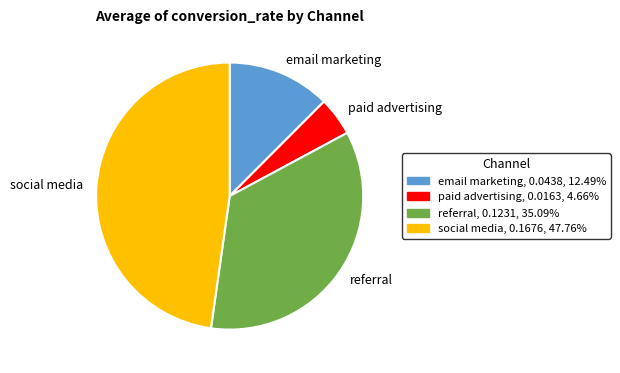

Rank the categories by value from lowest to highest.

paid advertising, email marketing, referral, social media